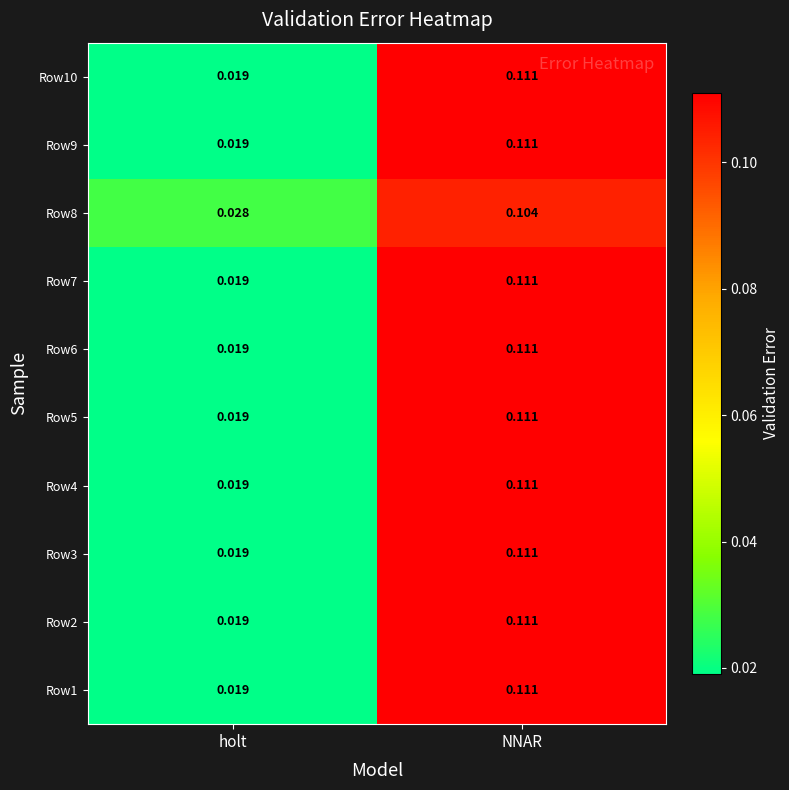

At how many categories does at least one series exceed 0?

2